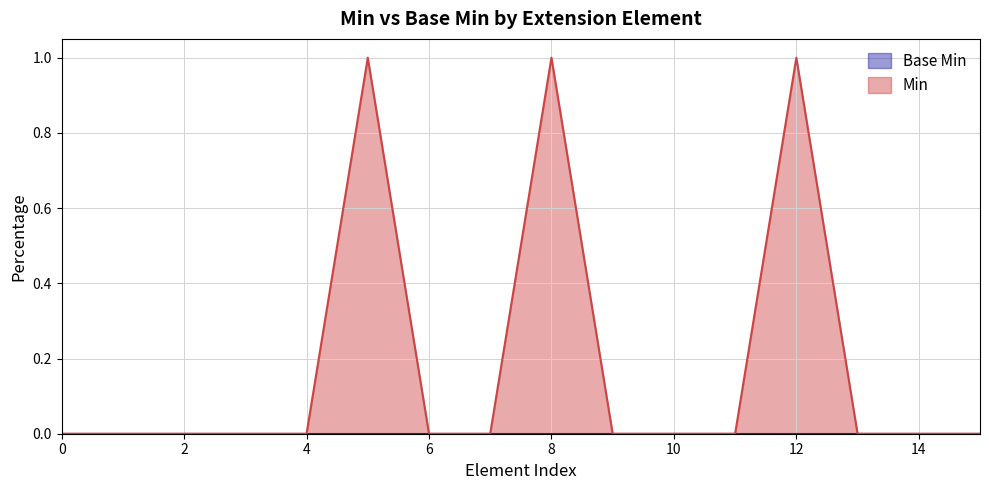

What is the value of the 6th point from the left?

1